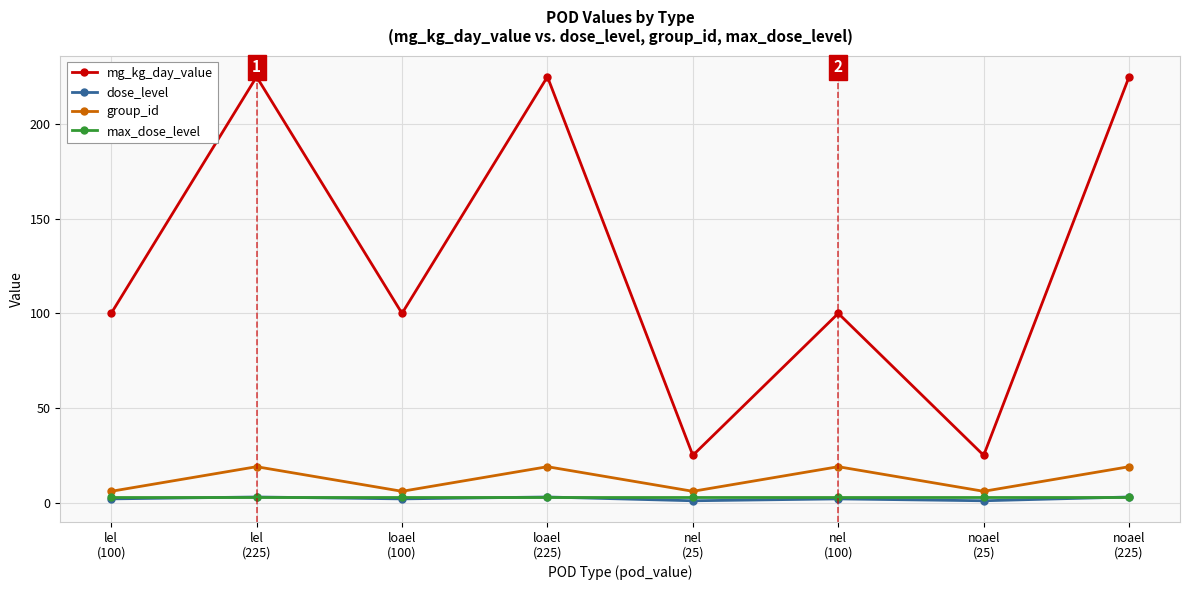

At how many categories does at least one series exceed 147?

3